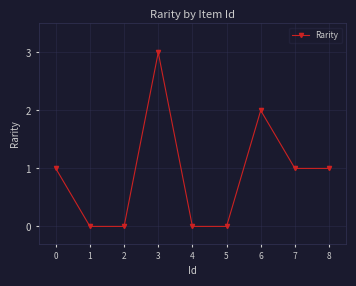

Count the number of data series in this chart.

1